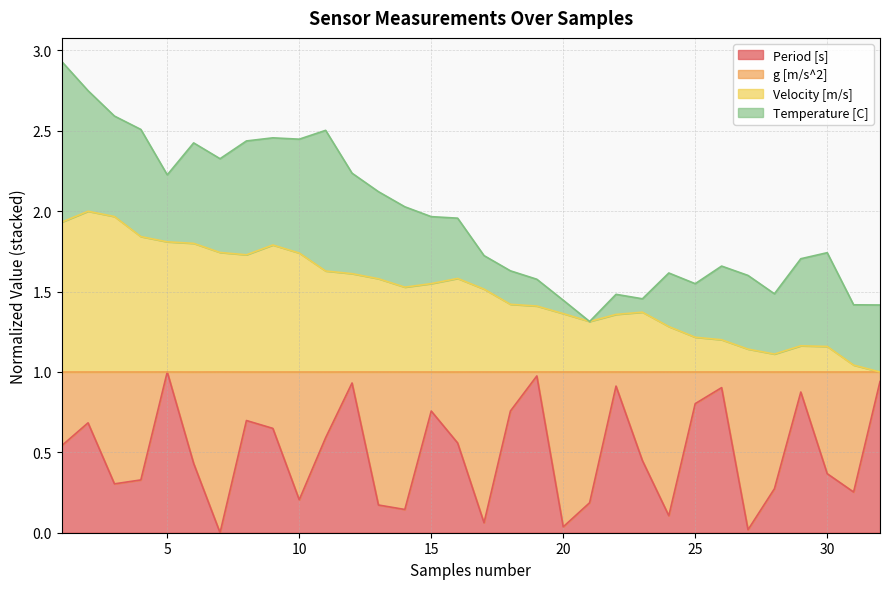

True or false: Velocity [m/s] and Period [s] intersect in this chart.

False